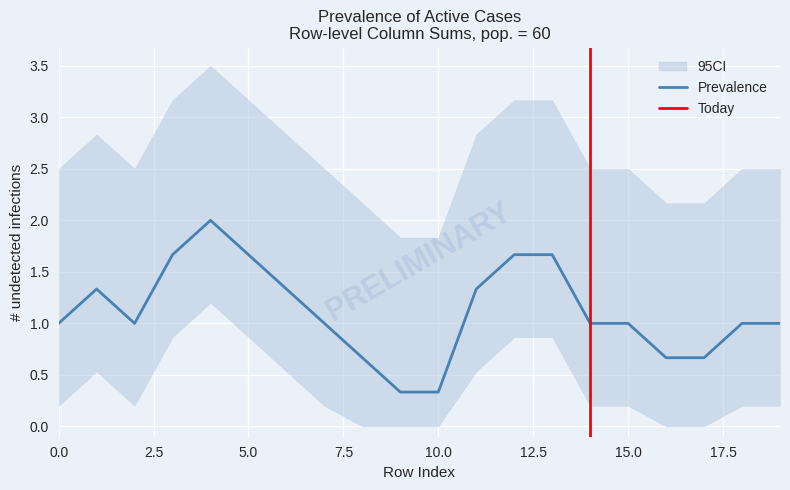

What is the lowest value of the Prevalence series?

0.3